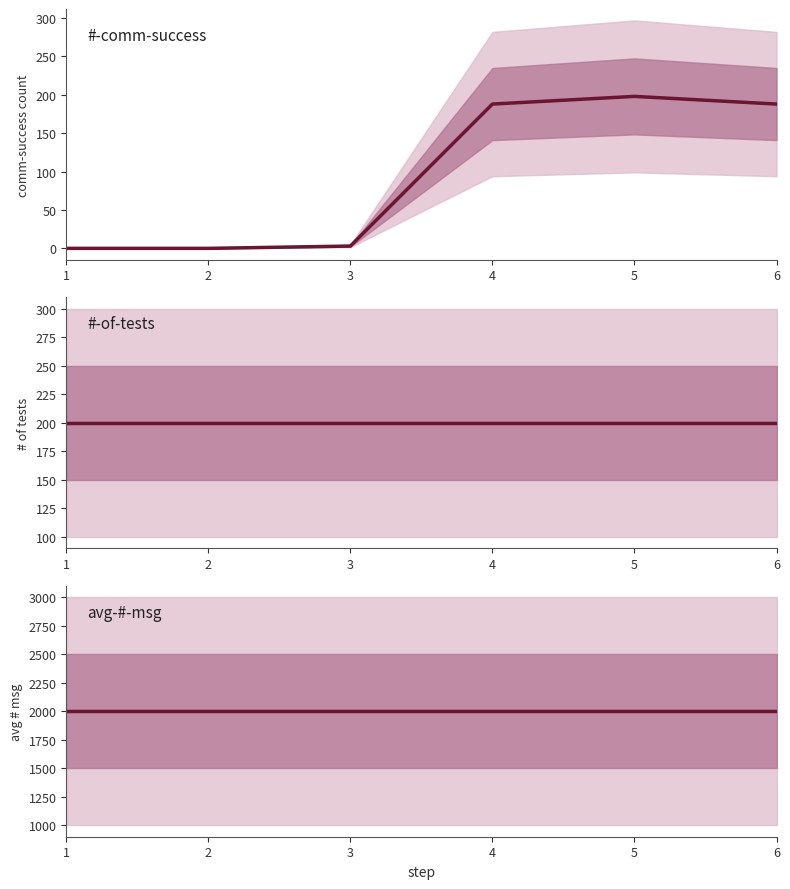

Which series has the largest total across all categories?

avg-#-msg